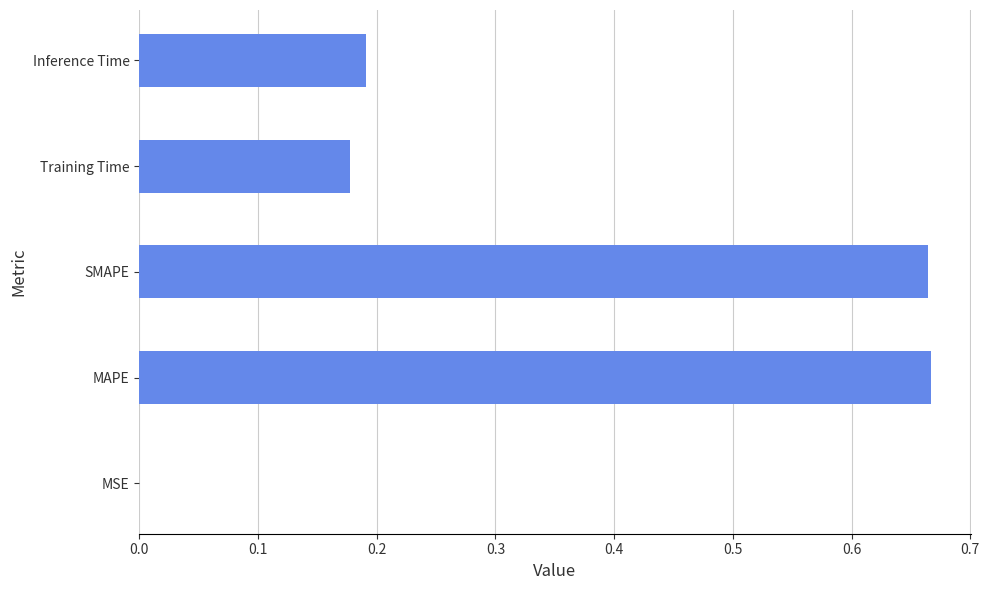

The value at Inference Time is 0.3. True or false?

False